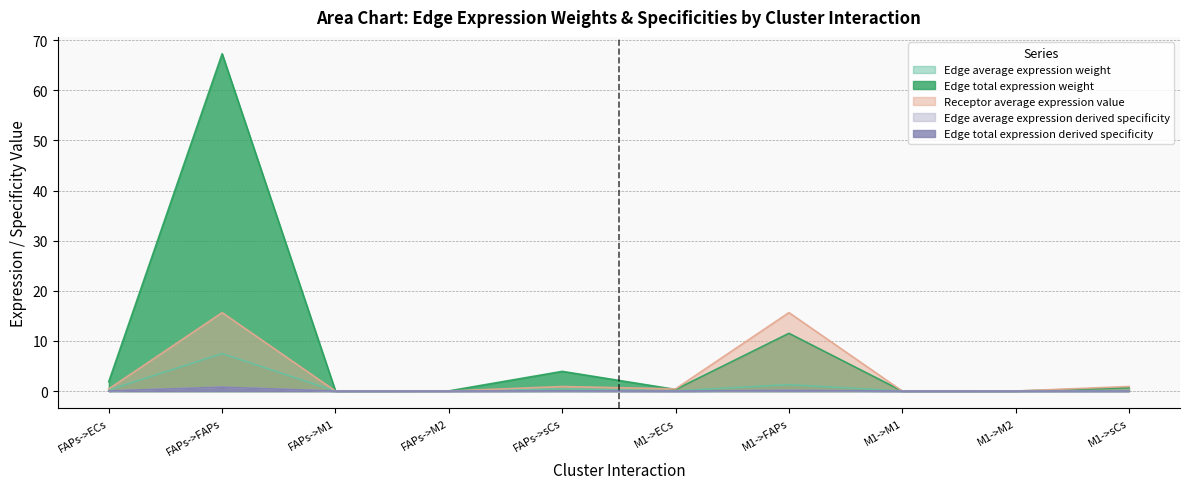

At which category does Receptor average expression value reach its first local peak?

FAPs->FAPs